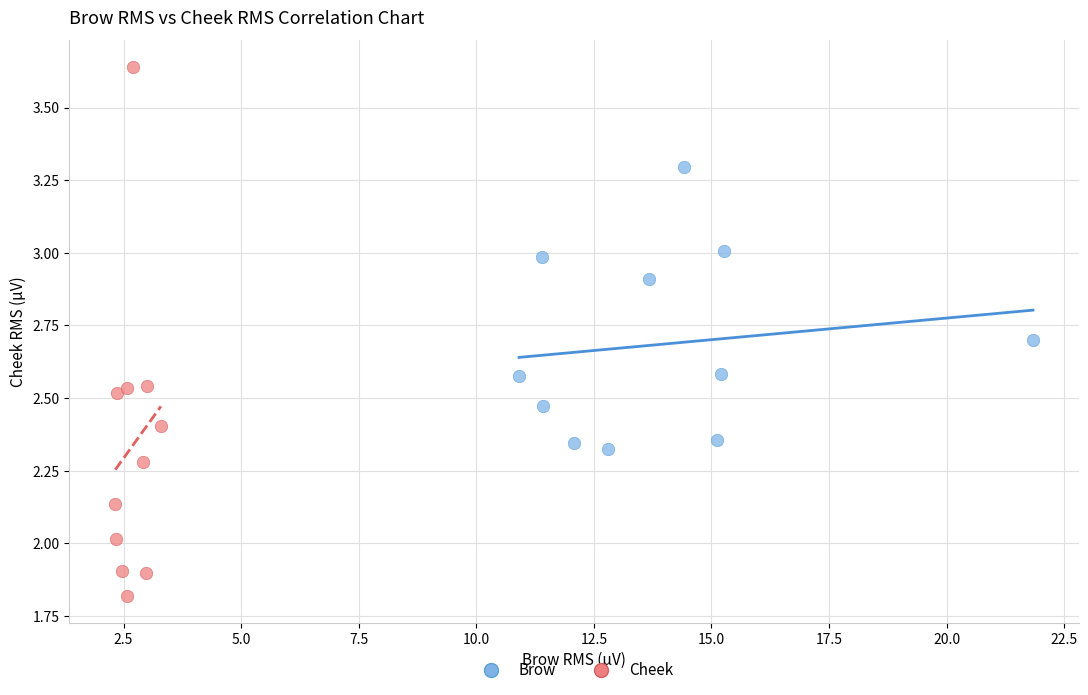

Which series contains the lowest Y value?

Cheek